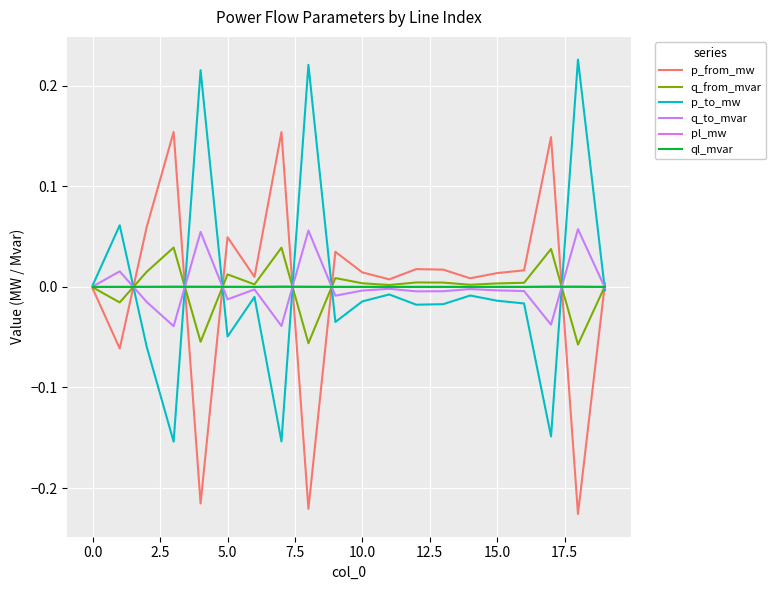

In q_from_mvar, how many points are higher than both neighbors (excluding endpoints)?

6